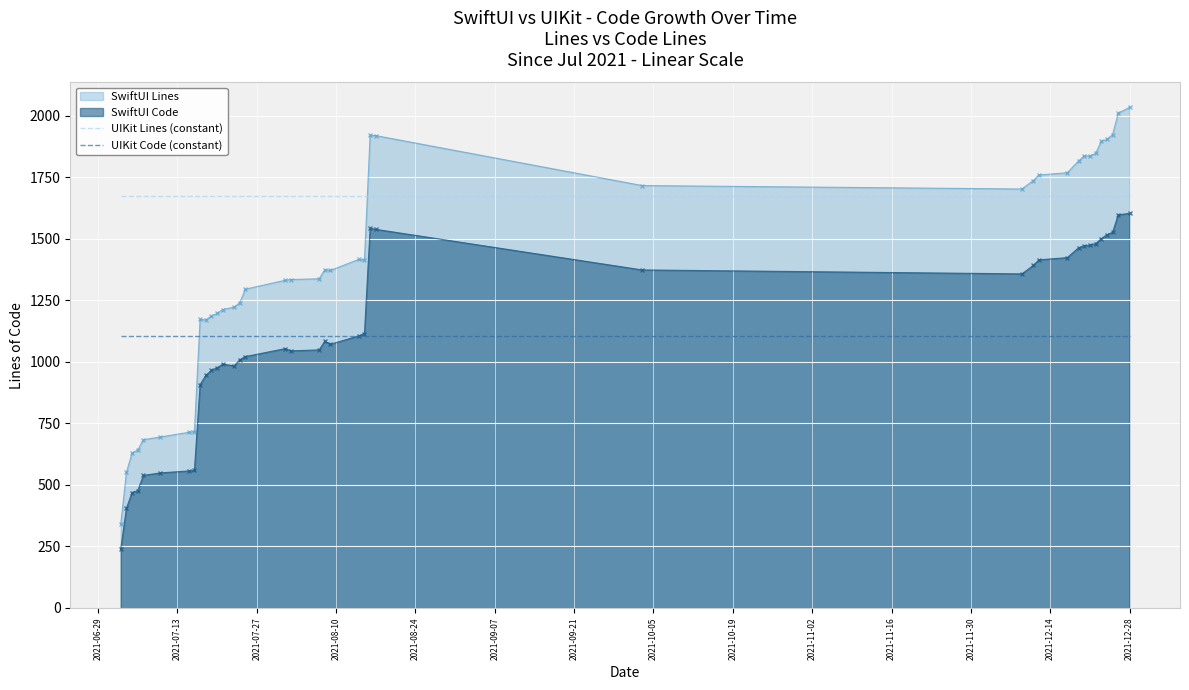

What is the value of the UIKit Lines (constant) point at the 25th from the left?

1673